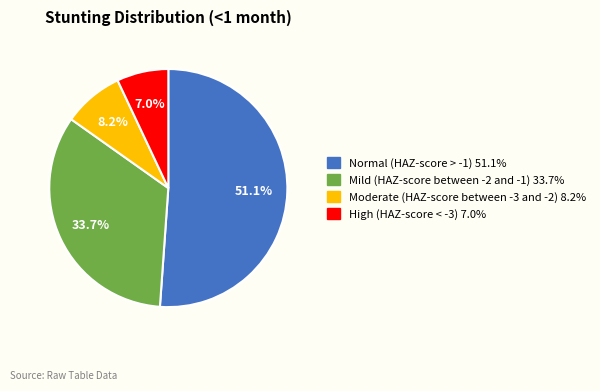

Does Normal (HAZ-score > -1) represent more than half of the total?

Yes